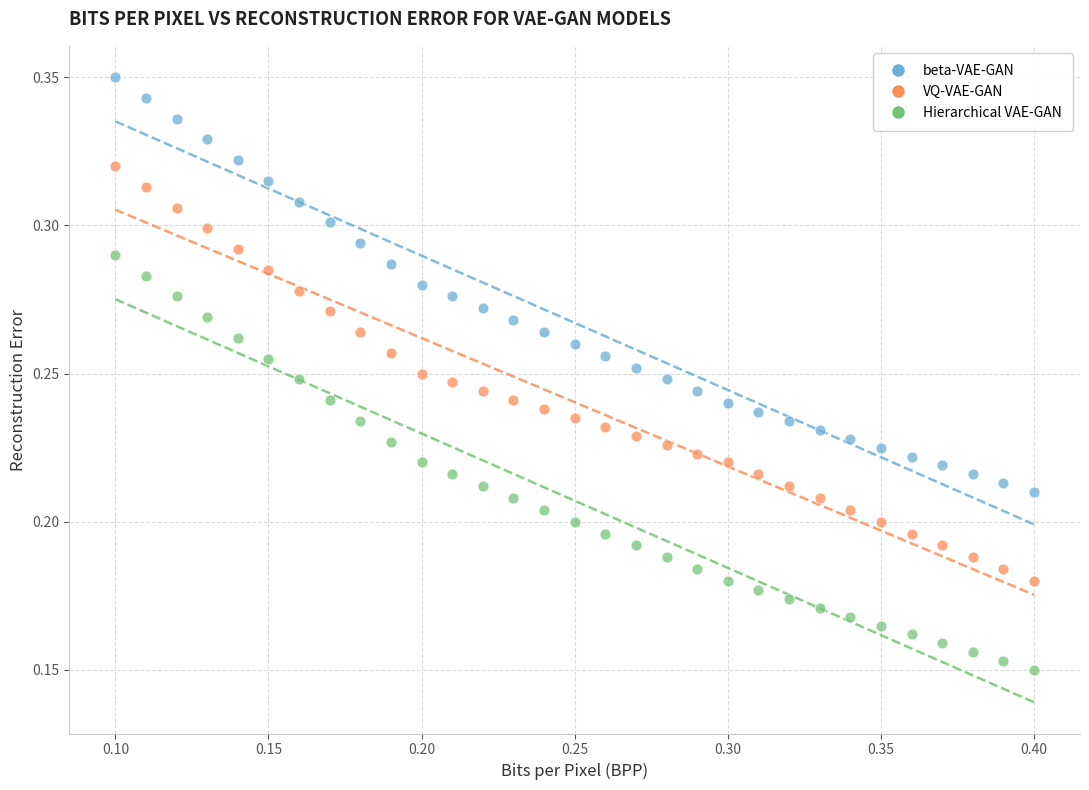

Which series contains the highest Y value?

beta-VAE-GAN